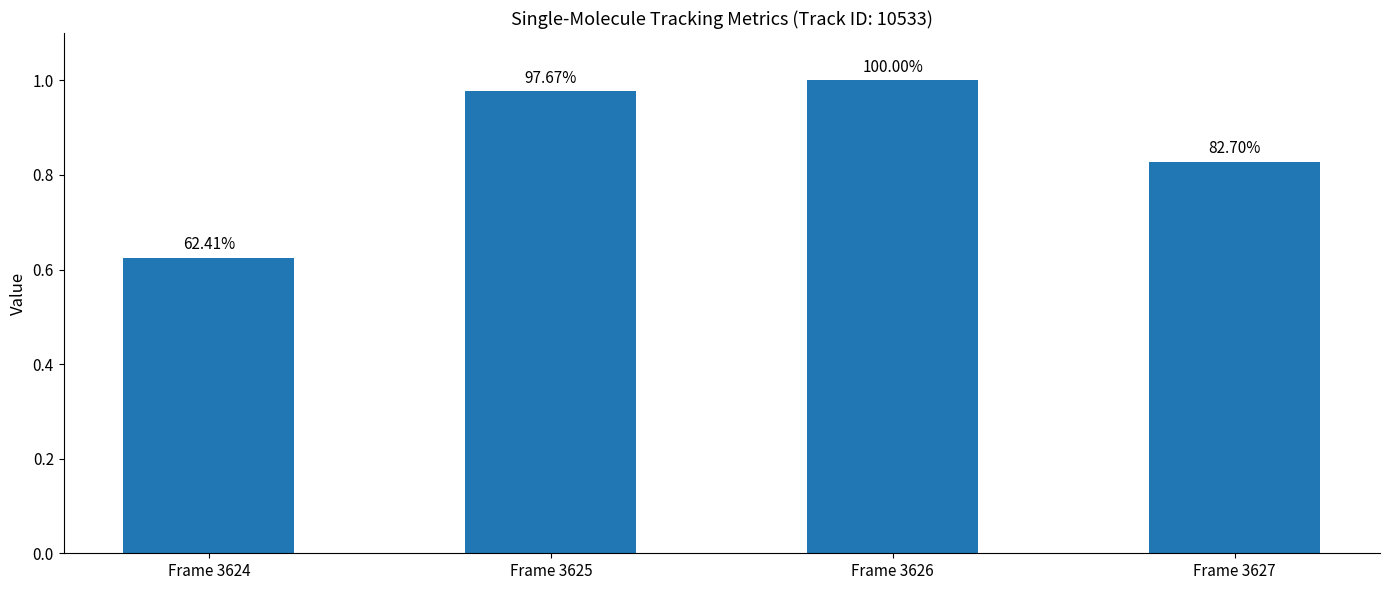

List the labels in order of value, largest first.

Frame 3626, Frame 3625, Frame 3627, Frame 3624